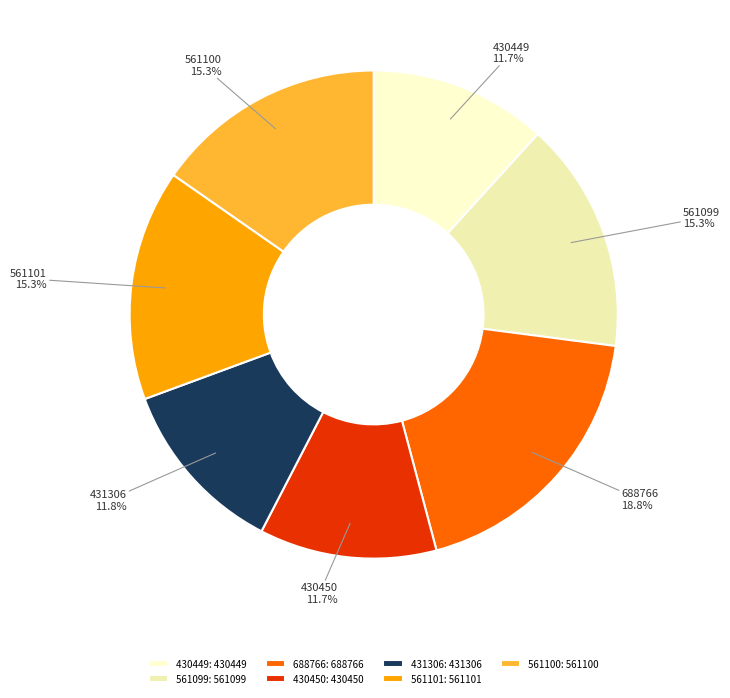

Does 430449 account for over 50% of the chart?

No